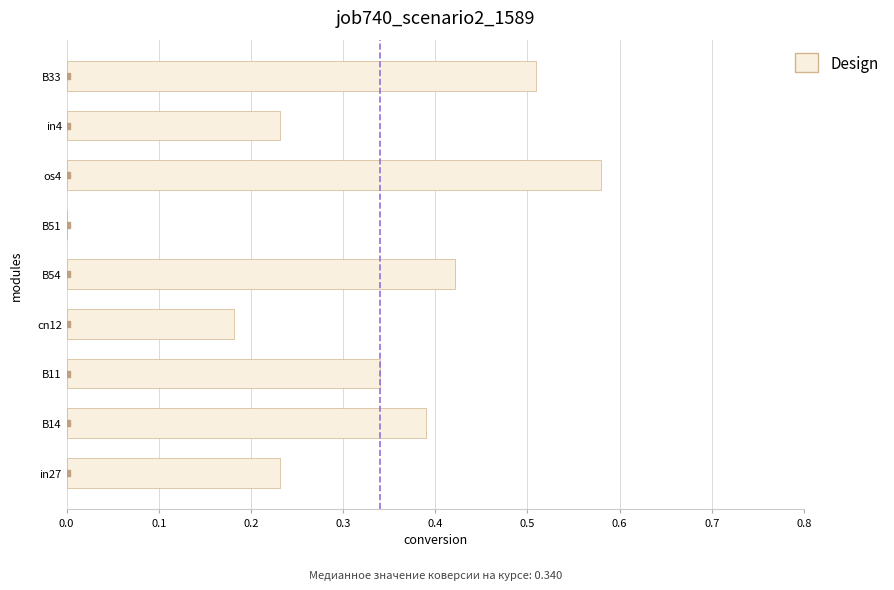

What is the sum of the values at B11 and os4?

0.9